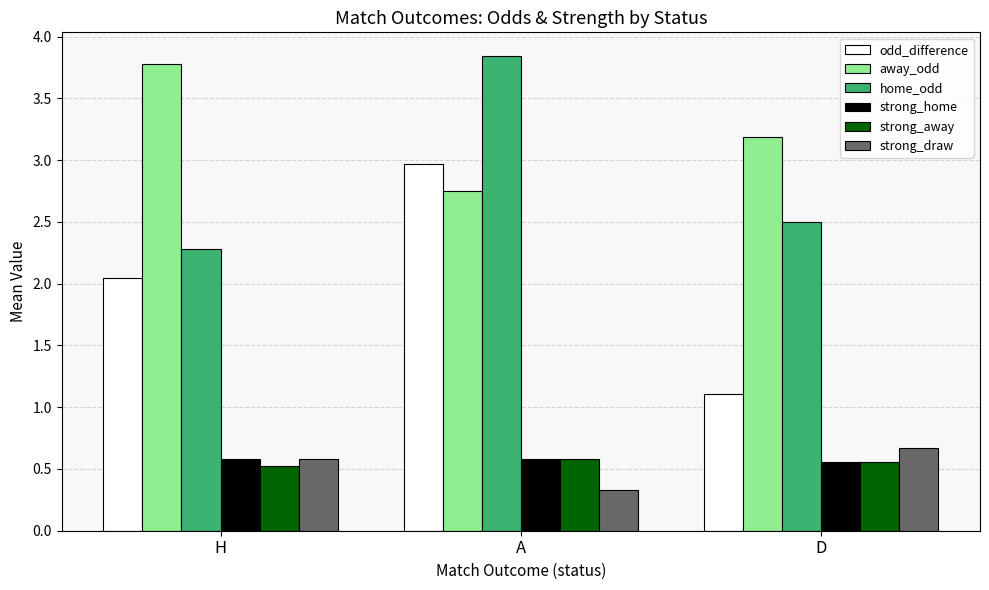

The strong_home series shows 0.6 at D. True or false?

True